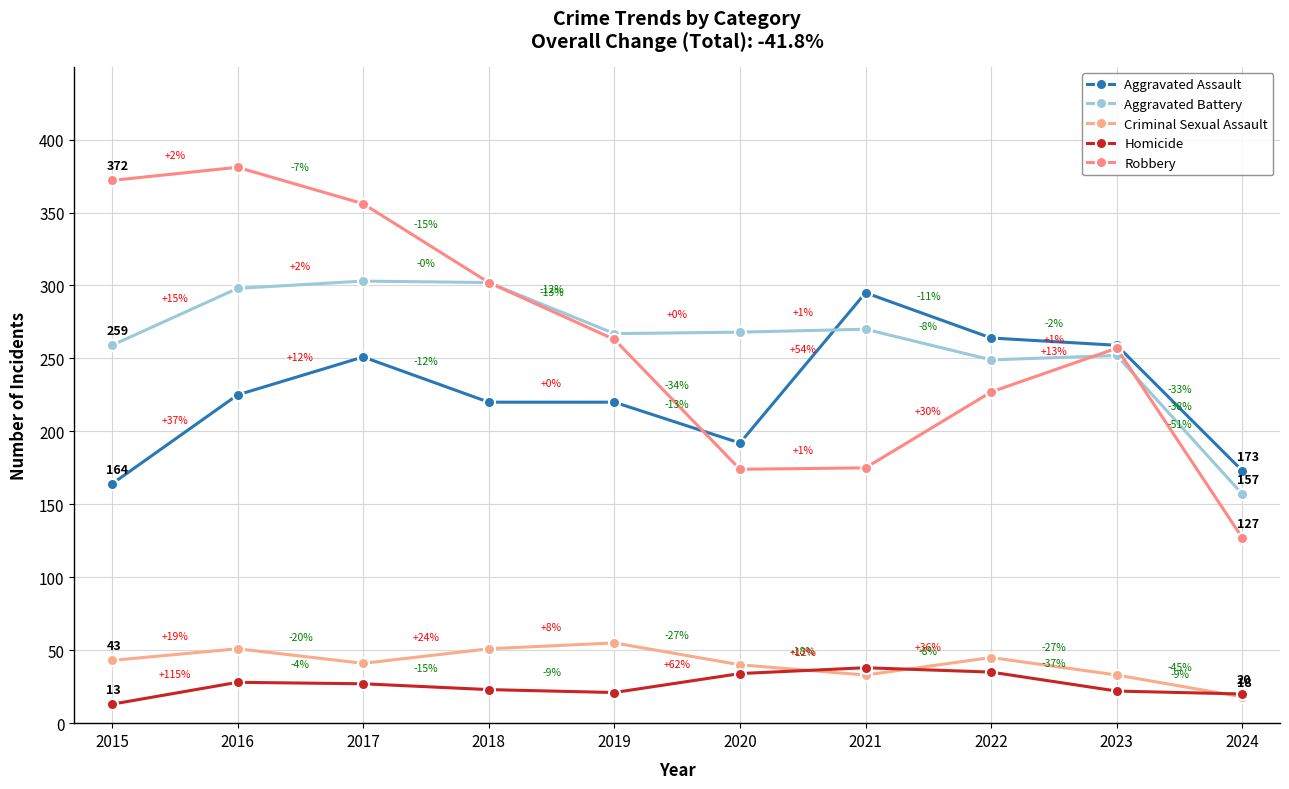

The value of Robbery at 2024 is 216. True or false?

False